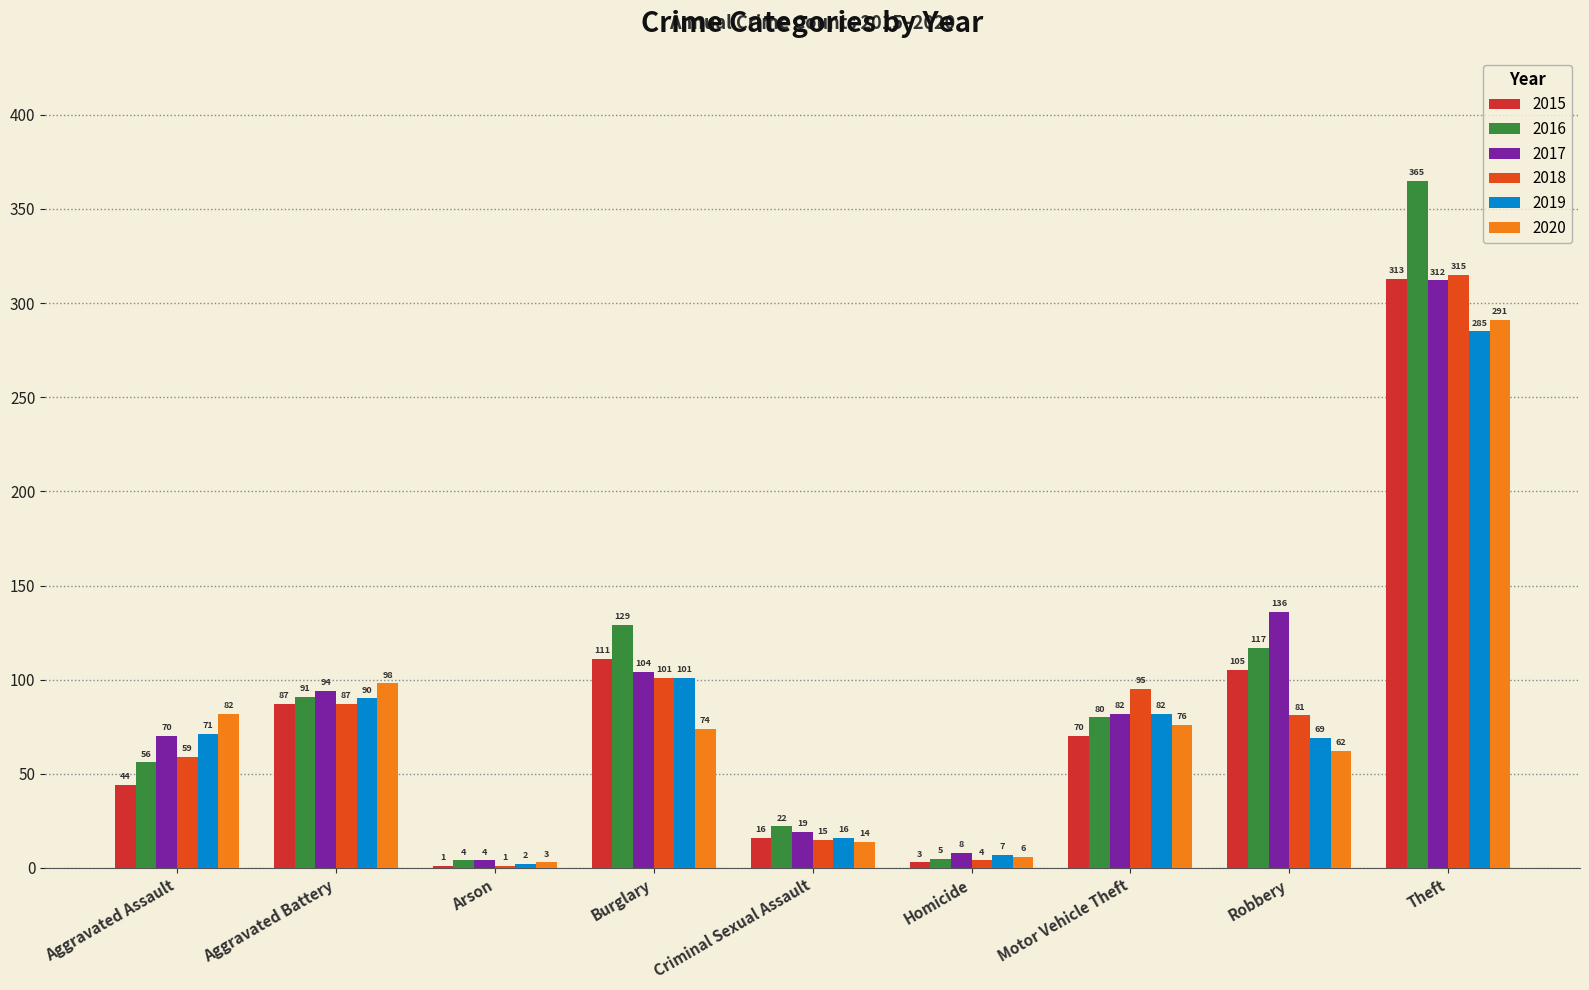

At which category is the sum across all series the highest?

Theft